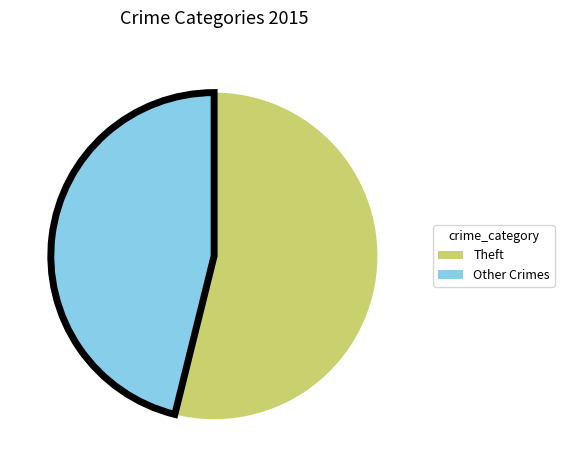

Between Other Crimes and Theft, which is larger?

Theft